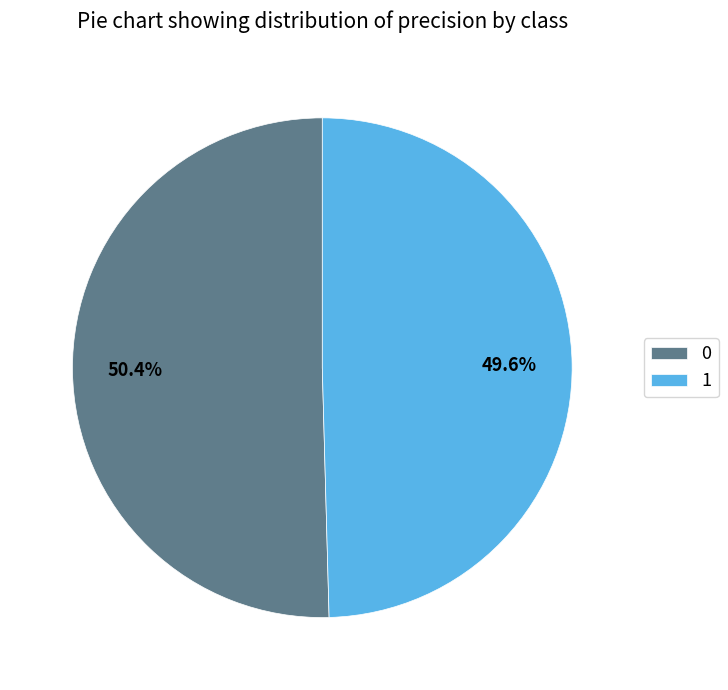

Is it true that 0 is 58% of the pie?

False